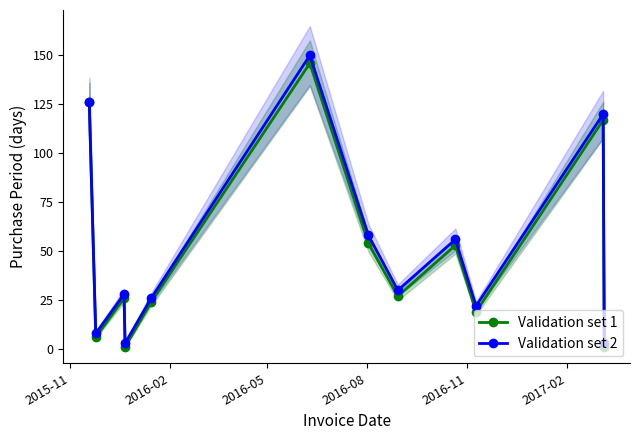

List the series in order of their overall mean, lowest first.

Validation set 1, Validation set 2